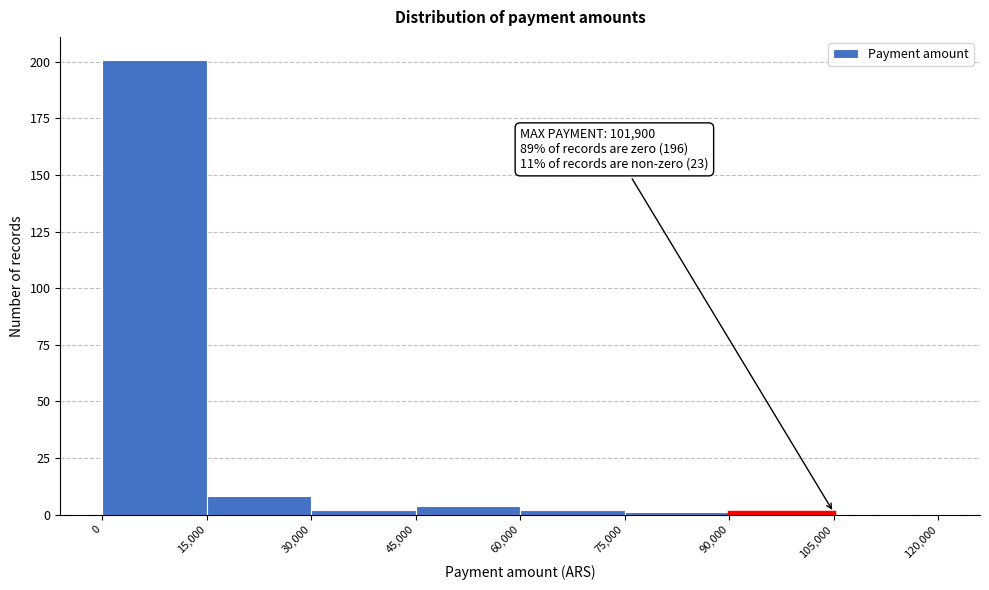

Which range on the x-axis has the tallest bar?

0 to 15,000